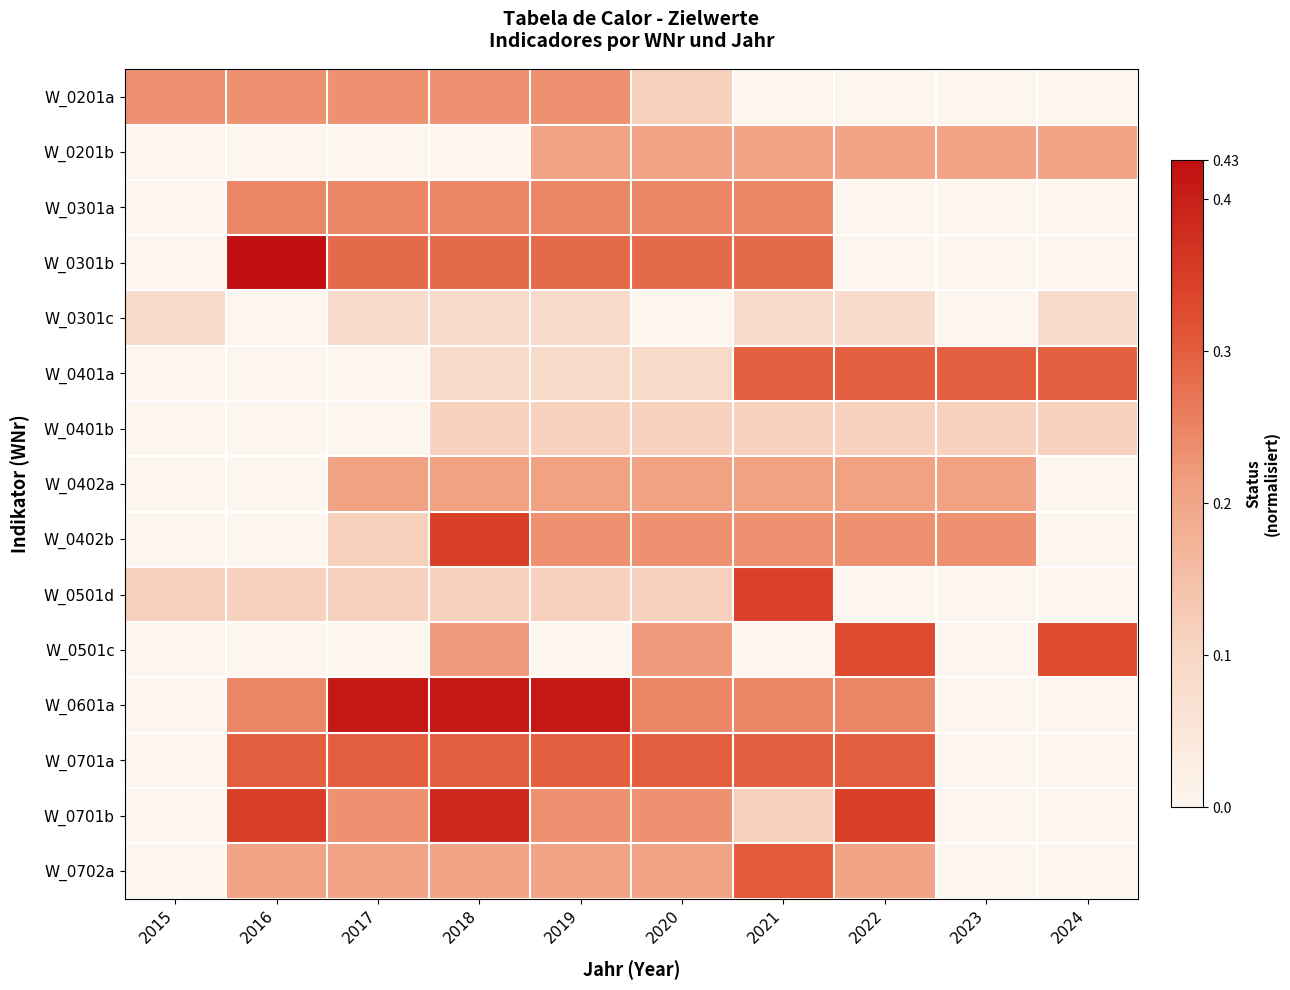

Which label corresponds to the largest value in the chart?

2016